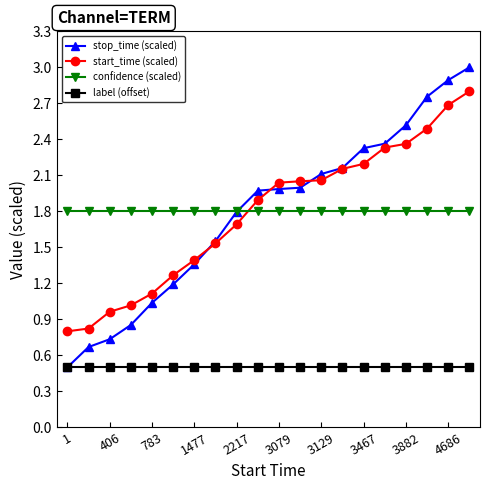

At how many categories does at least one series exceed 0?

20